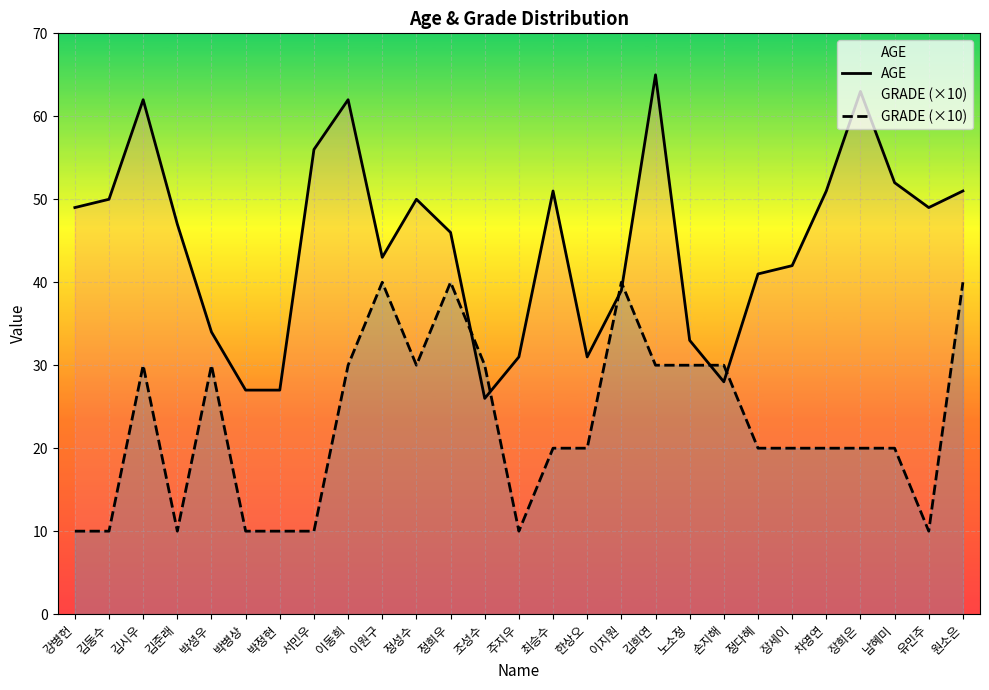

How many interior local valleys does the GRADE (×10) series have?

4